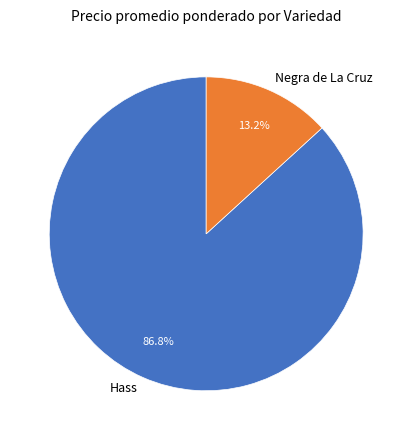

Rank the categories by value from highest to lowest.

Hass, Negra de La Cruz